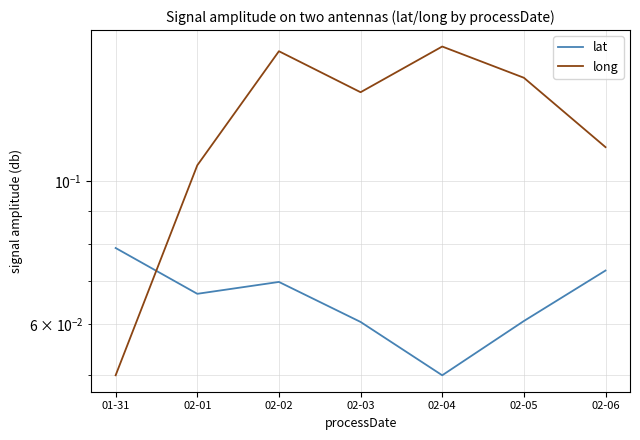

Which has a higher value, 02-05 or 02-01?

02-01